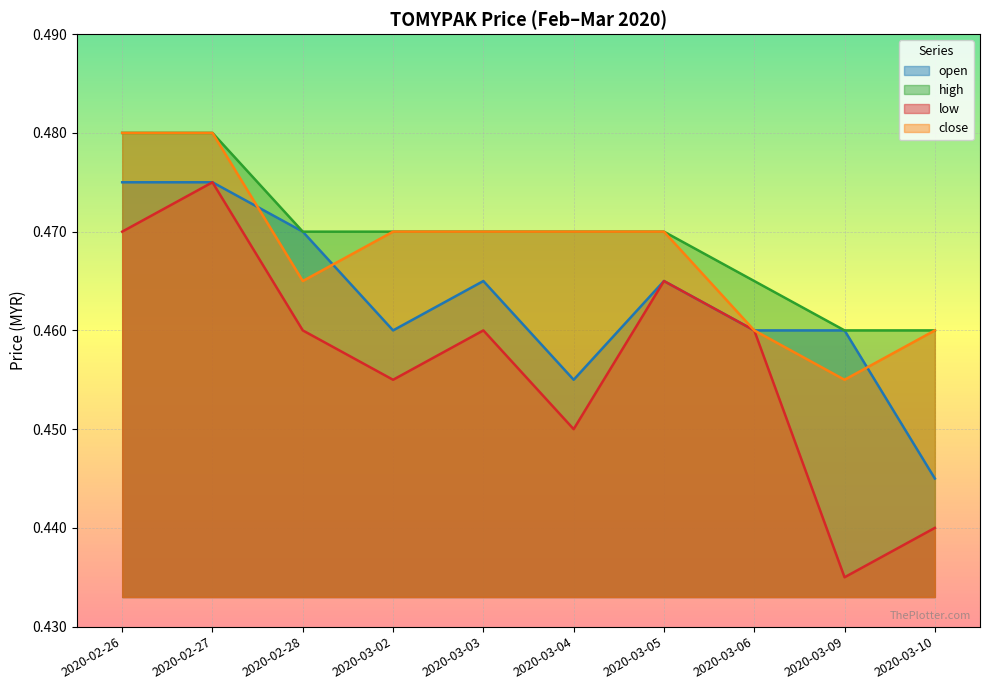

In low, how many points are lower than both neighbors (excluding endpoints)?

3